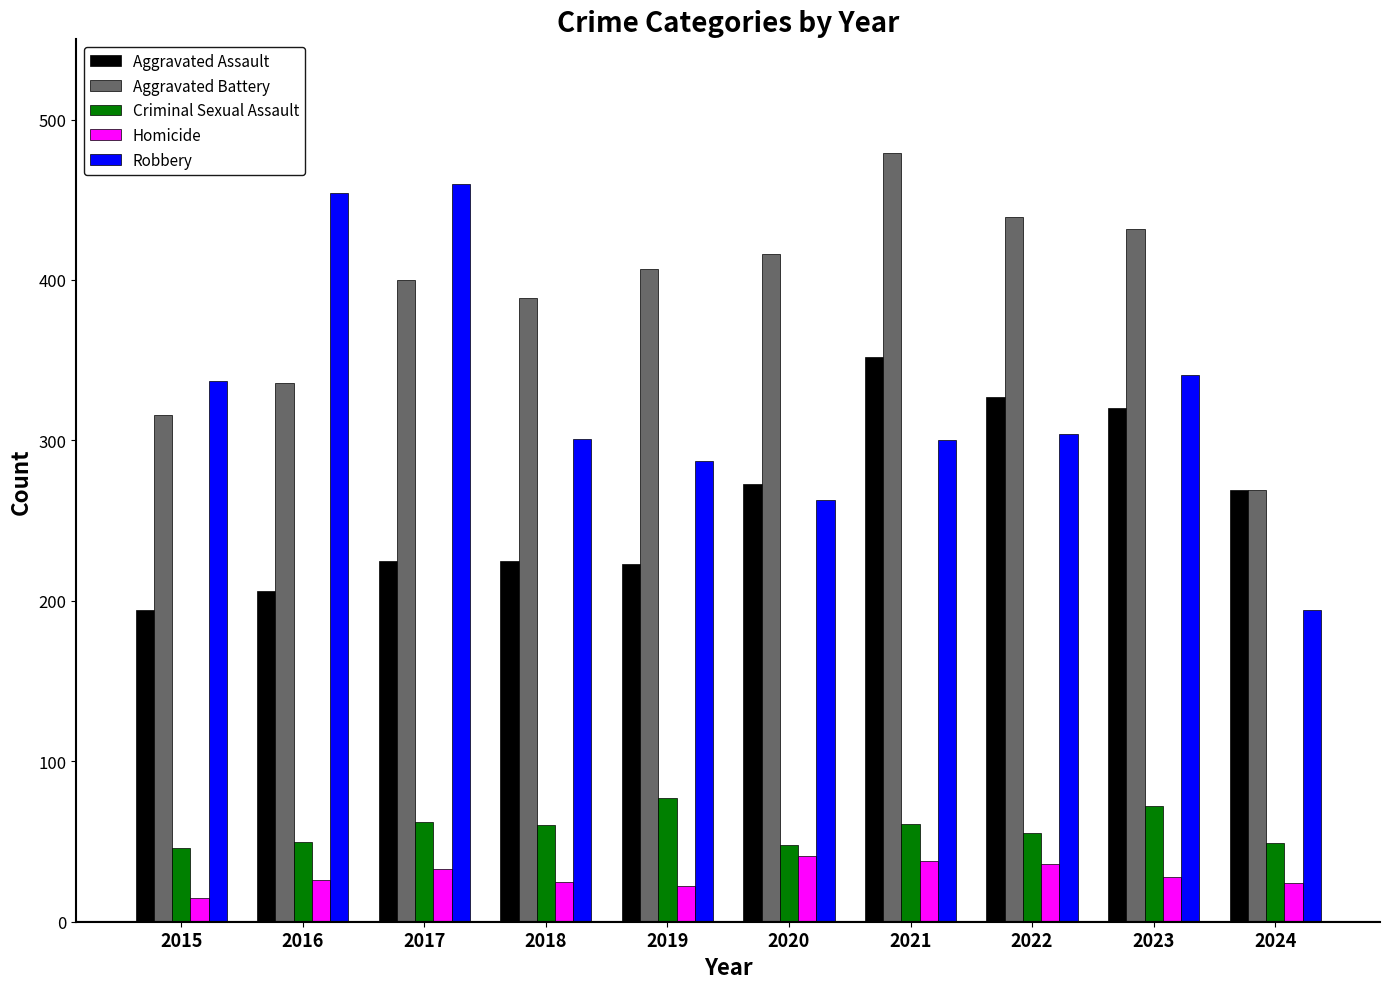

At which category is the sum across all series the highest?

2021